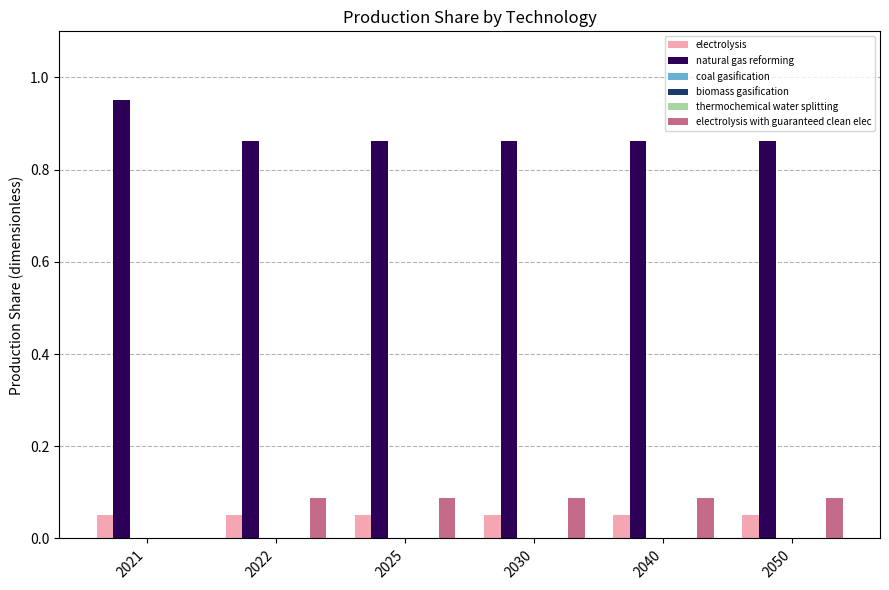

Reading left to right, what are all the values shown in this chart?

electrolysis: 2021=0.1	2022=0.1	2025=0.1	2030=0.1	2040=0.1	2050=0.1
natural gas reforming: 2021=0.9	2022=0.9	2025=0.9	2030=0.9	2040=0.9	2050=0.9
coal gasification: 2021=0.0	2022=0.0	2025=0.0	2030=0.0	2040=0.0	2050=0.0
biomass gasification: 2021=0.0	2022=0.0	2025=0.0	2030=0.0	2040=0.0	2050=0.0
thermochemical water splitting: 2021=0.0	2022=0.0	2025=0.0	2030=0.0	2040=0.0	2050=0.0
electrolysis with guaranteed clean elec: 2021=0.0	2022=0.1	2025=0.1	2030=0.1	2040=0.1	2050=0.1